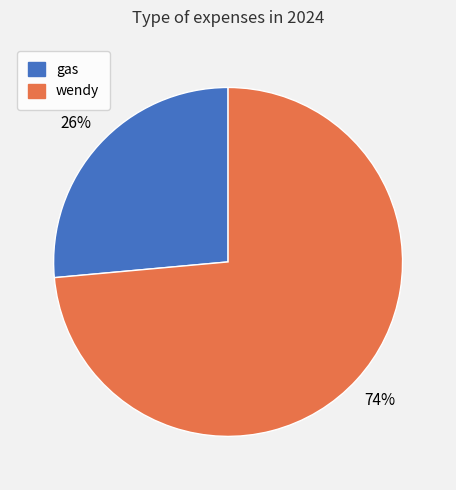

Is it true that wendy is 74% of the pie?

True